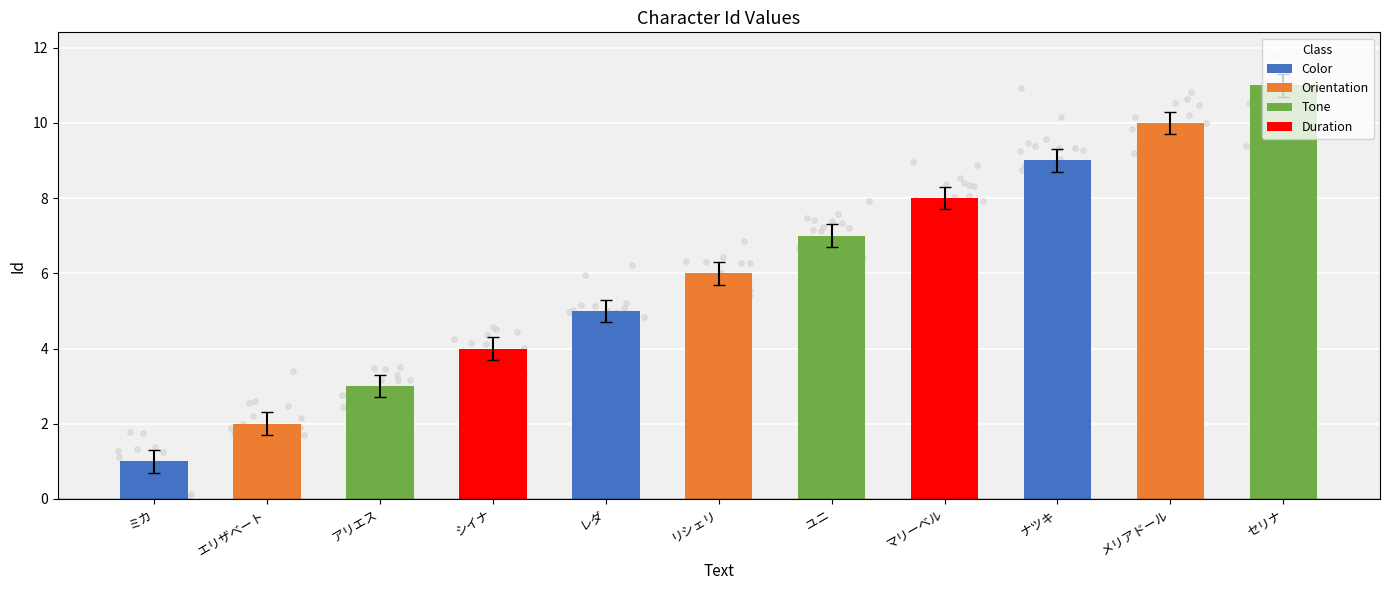

What is the change in value from リシェリ to マリーベル?

+2